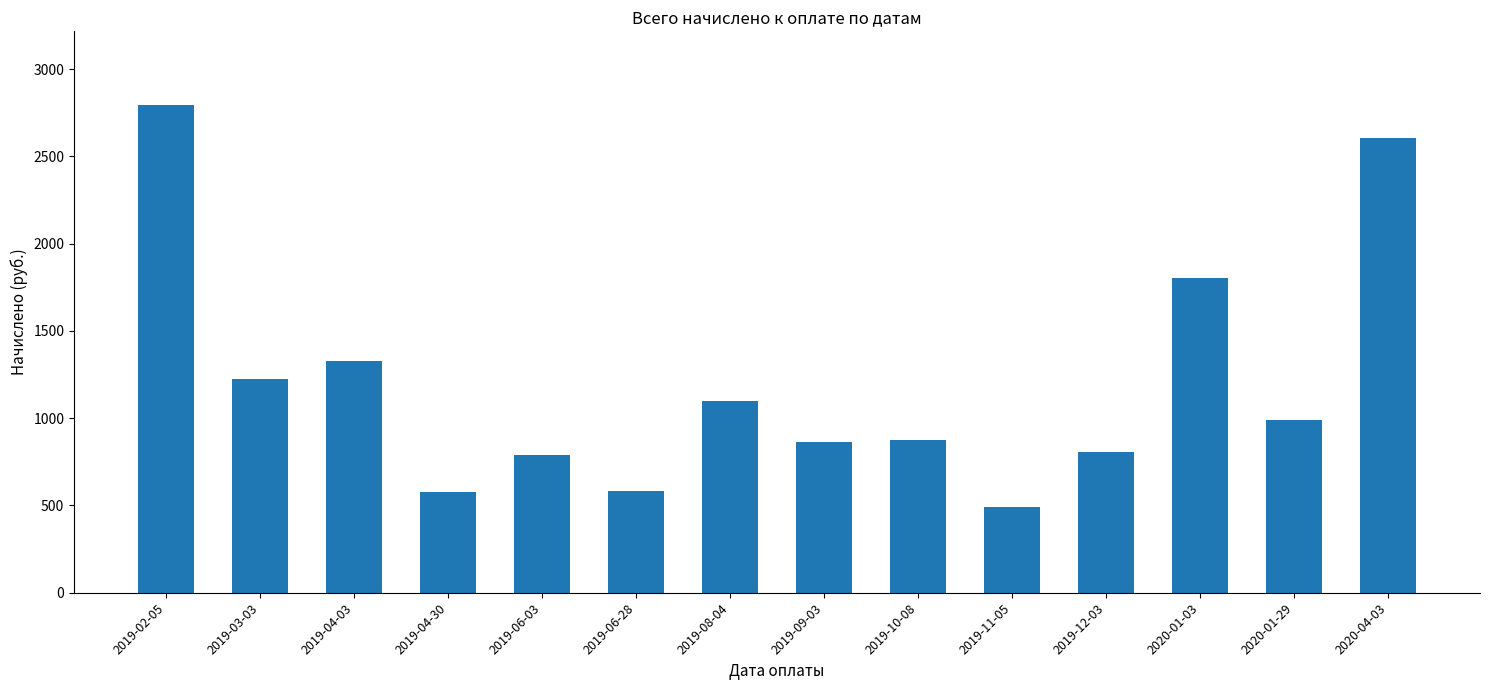

What is the sum of all values?

16834.1